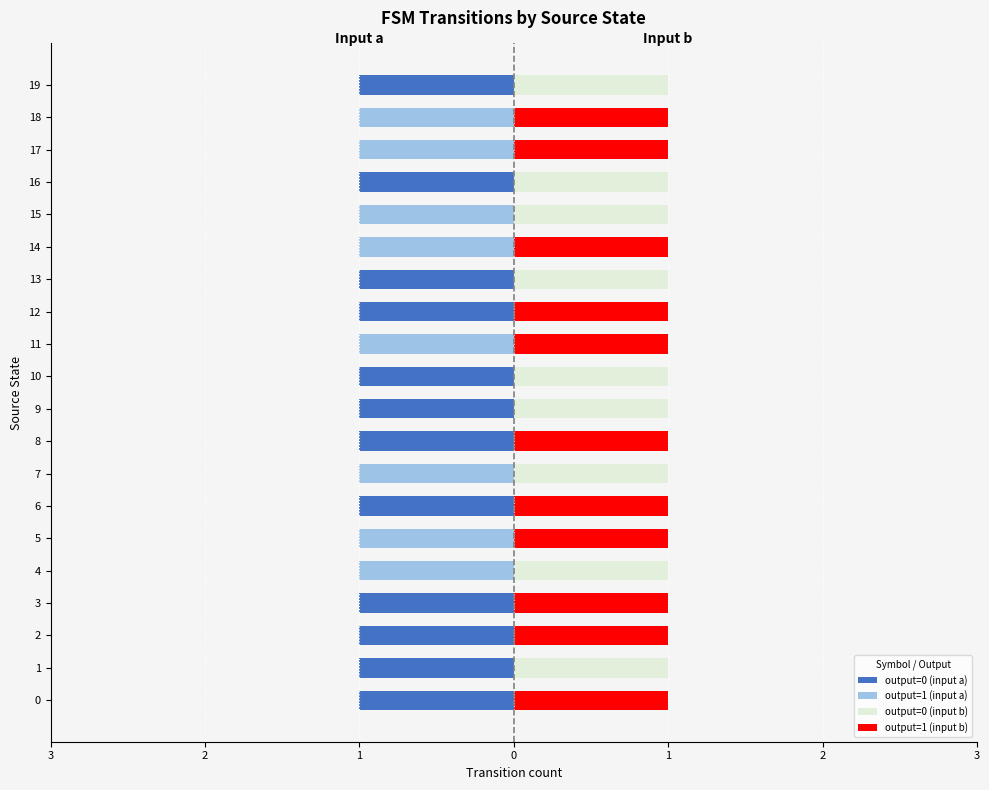

What is the label of the 8th bar from the right?

12